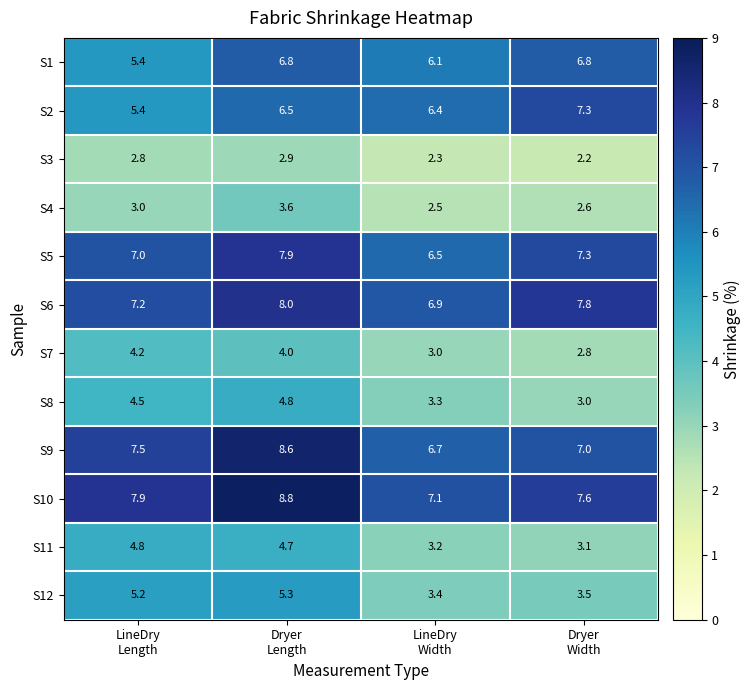

What is the total value across all series at LineDry
Width?

57.4